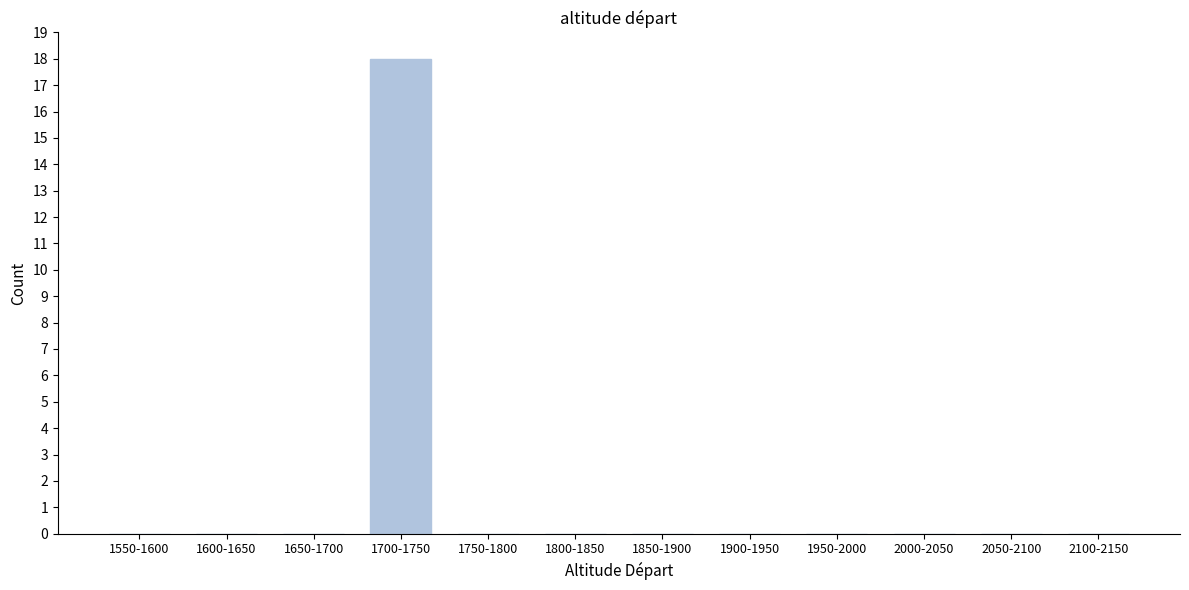

Reading right to left, transcribe all the data shown in this chart.

2100-2150=0	2050-2100=0	2000-2050=0	1950-2000=0	1900-1950=0	1850-1900=0	1800-1850=0	1750-1800=0	1700-1750=18	1650-1700=0	1600-1650=0	1550-1600=0